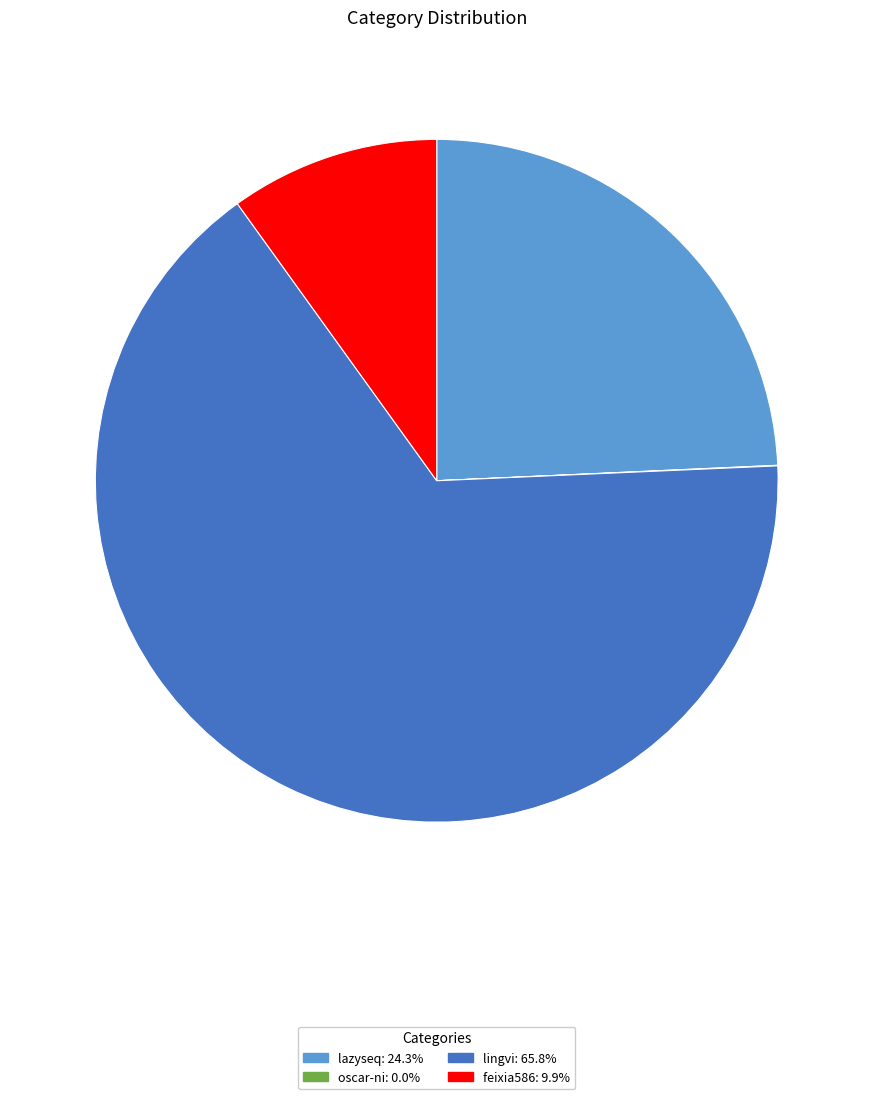

The feixia586 slice represents 1% of the pie. True or false?

False